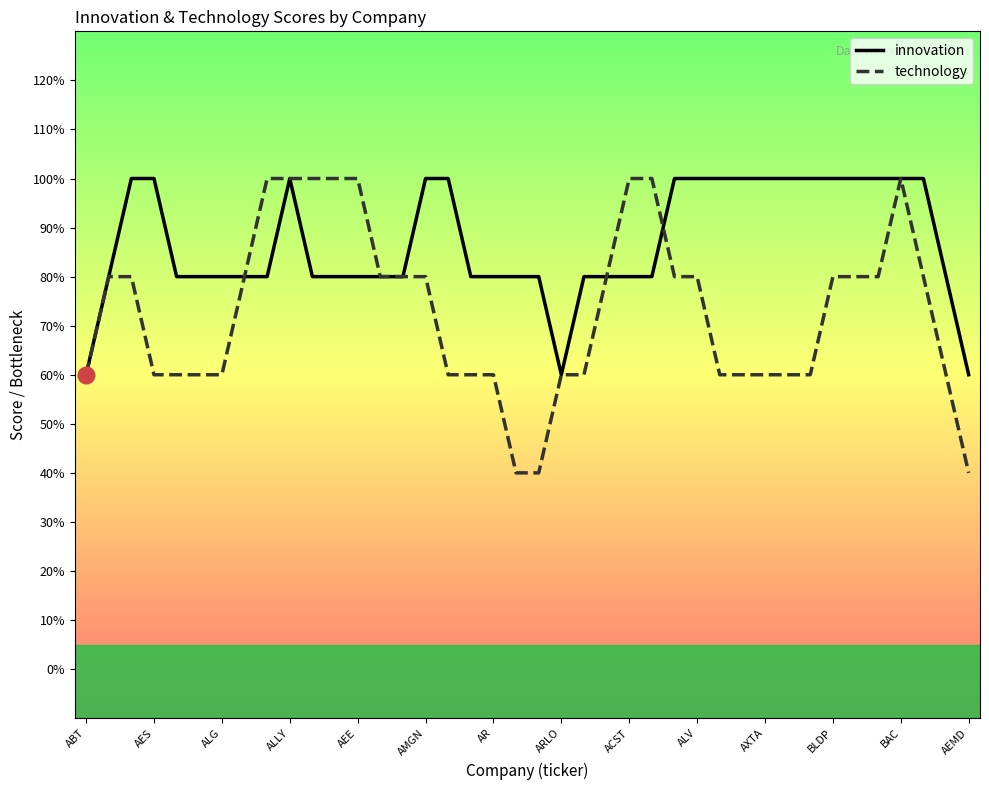

What is the difference between the maximum and minimum values in the technology series?

0.6